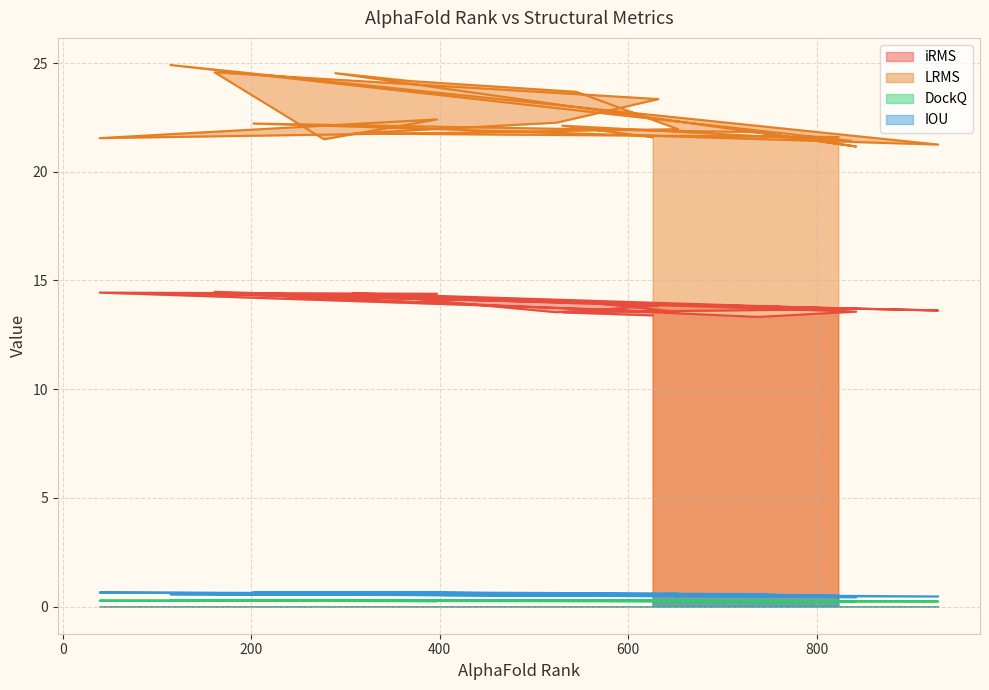

Reading left to right, list all the values displayed in this chart.

iRMS: 13.4	13.5	13.7	14.4	13.6	14.4	13.3	13.6	14.4	14.2	14.0	13.6	14.4	14.4	14.2	14.5	13.8	13.5	14.4	13.7
LRMS: 21.6	22.1	21.4	24.9	21.3	22.2	21.8	21.2	24.5	24.2	23.7	22.0	21.5	22.4	21.5	24.6	23.3	22.3	21.8	21.6
DockQ: 0.3	0.3	0.3	0.3	0.2	0.3	0.3	0.2	0.3	0.3	0.3	0.3	0.3	0.3	0.3	0.3	0.3	0.3	0.3	0.3
IOU: 0.5	0.6	0.5	0.6	0.5	0.7	0.6	0.4	0.6	0.5	0.5	0.6	0.7	0.6	0.7	0.6	0.5	0.6	0.7	0.5